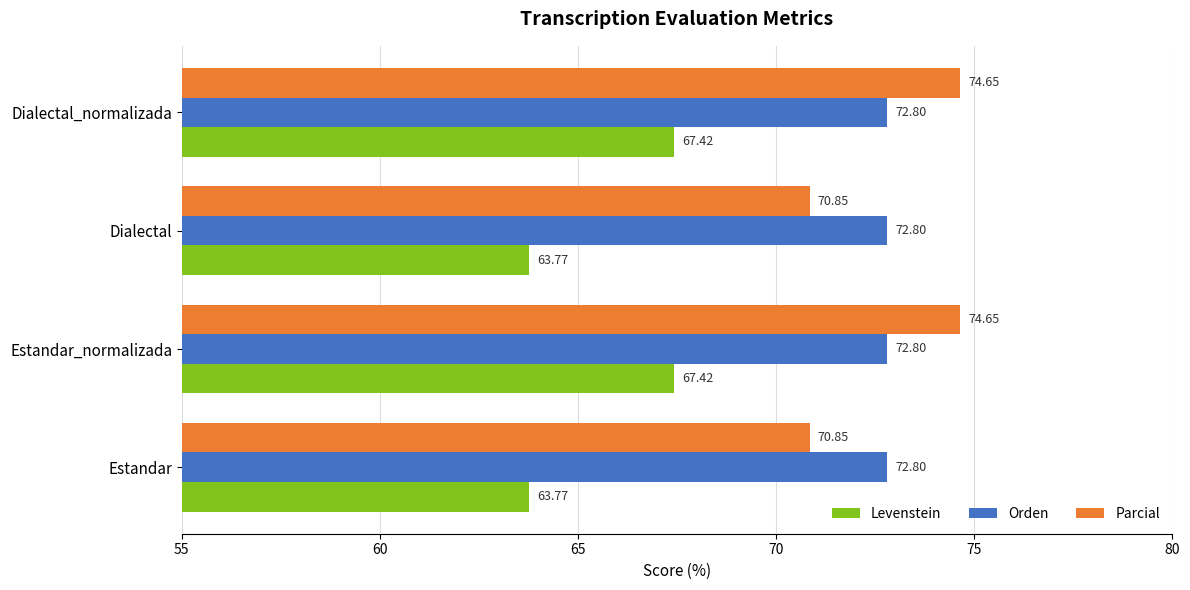

Rank the series by their maximum value, from highest to lowest.

Parcial, Orden, Levenstein